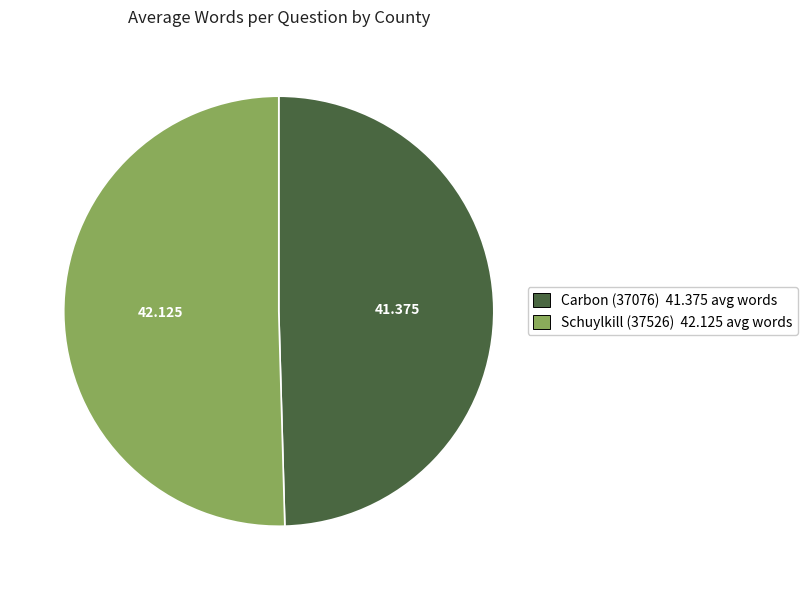

Combined, do Schuylkill (37526) and Carbon (37076) account for over 50%?

Yes